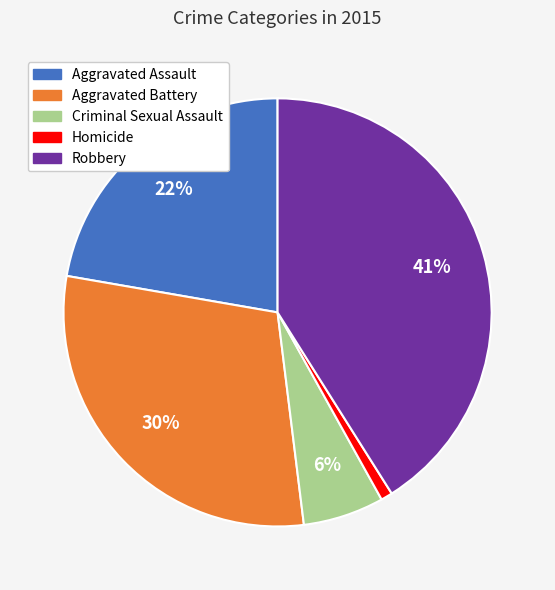

Does Aggravated Assault account for over 50% of the chart?

No